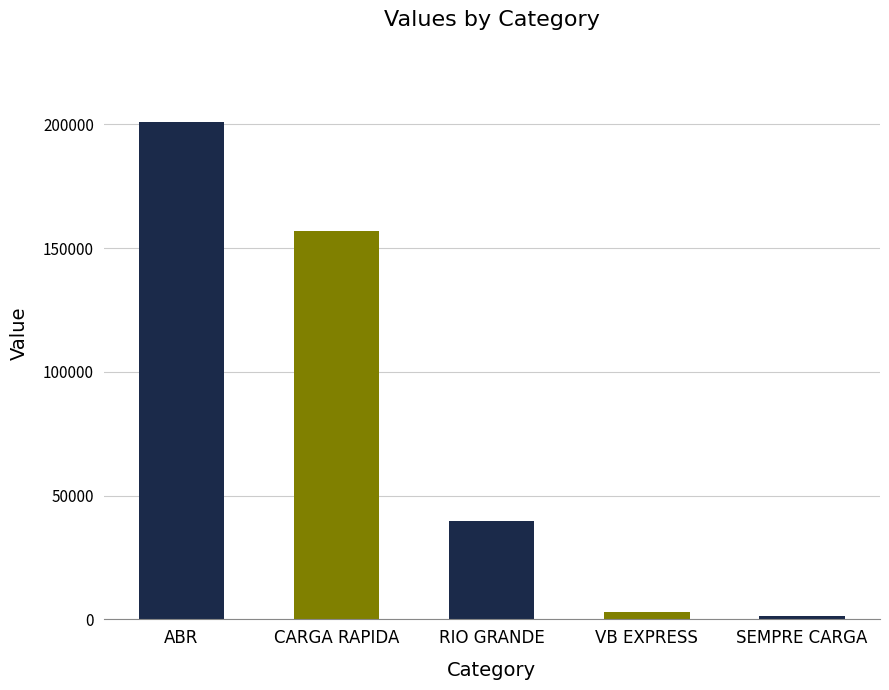

What value does the data have at ABR?

201157.8